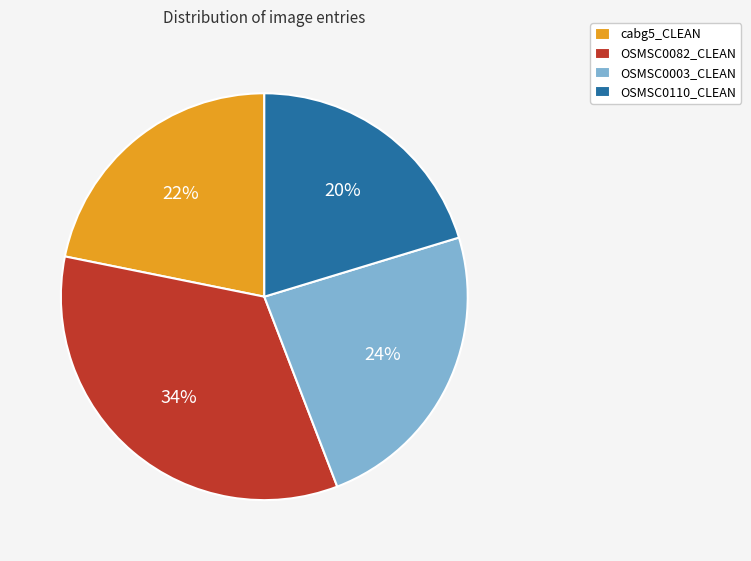

To the nearest percent, what portion does OSMSC0082_CLEAN represent?

34%